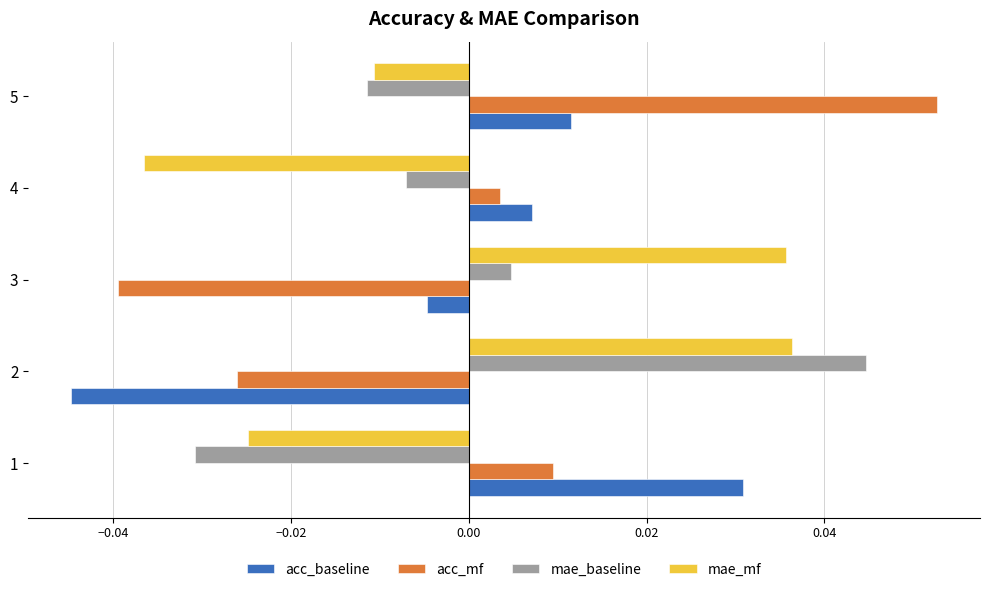

Between 2 and 5, which series saw the biggest shift?

acc_mf